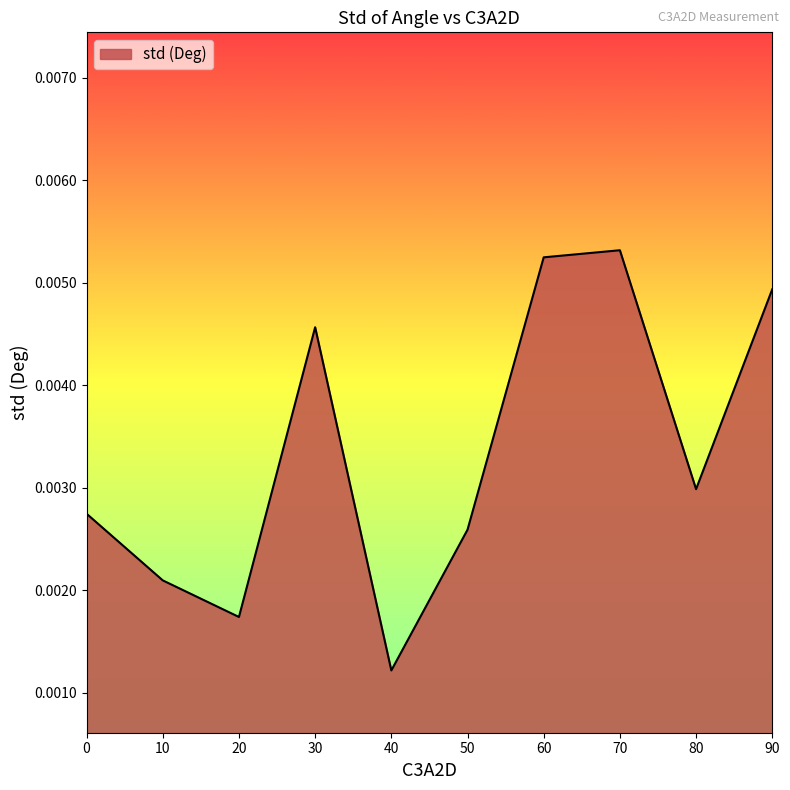

At which label is the value closest to 0?

40